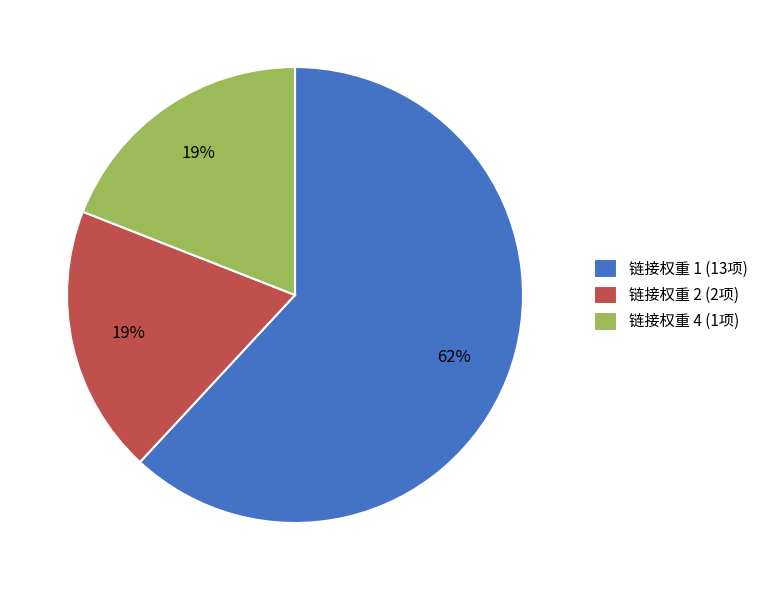

Combined, do 链接权重 4 (1项) and 链接权重 2 (2项) account for over 50%?

No